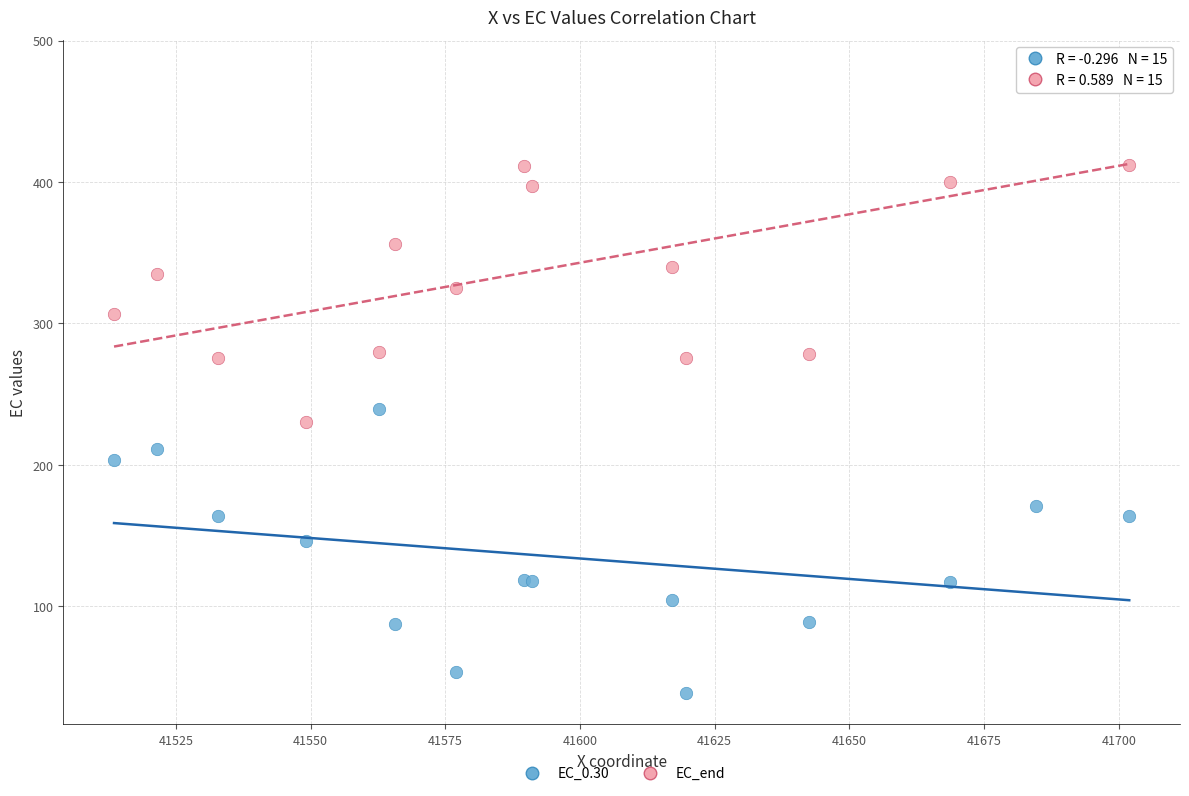

What are all the series names shown in the legend?

EC_0.30, EC_end